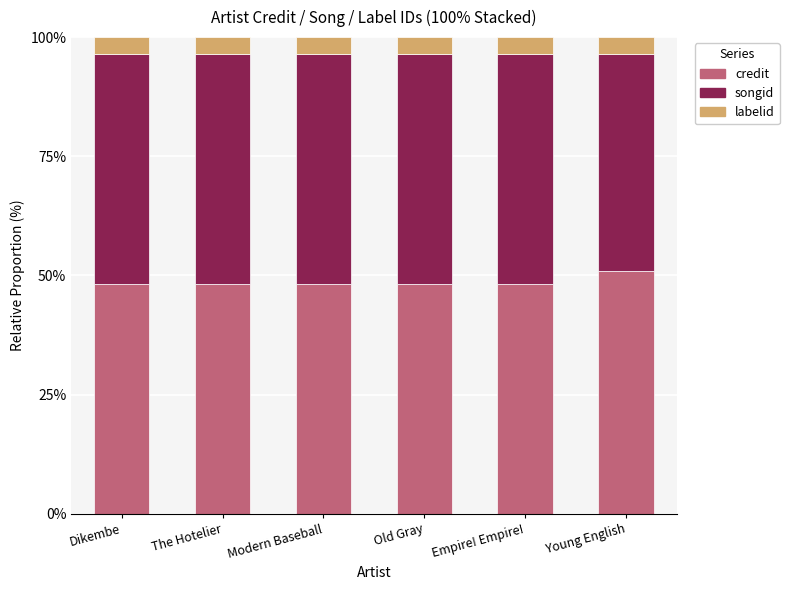

Is it true that credit equals 63.1 at Dikembe?

False